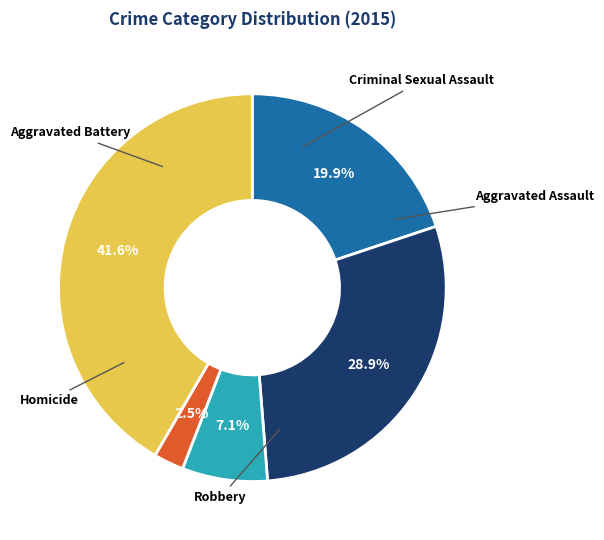

Is there a majority slice in this chart?

No